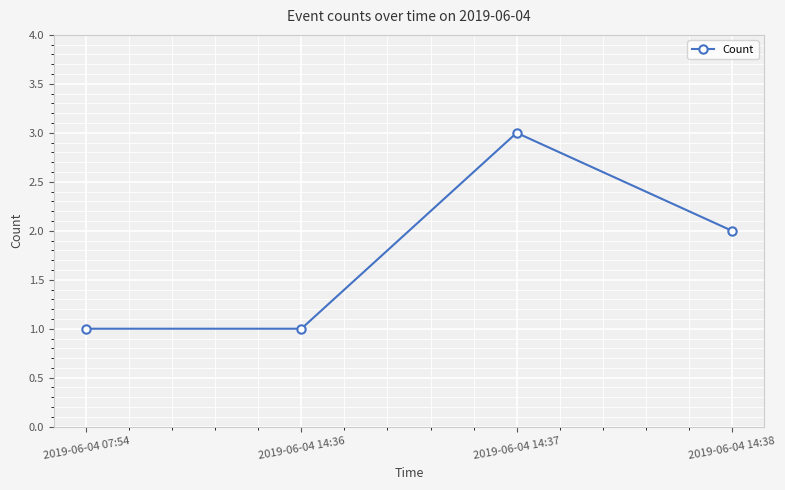

How many interior local peaks (higher than both neighbors) does the data have?

1